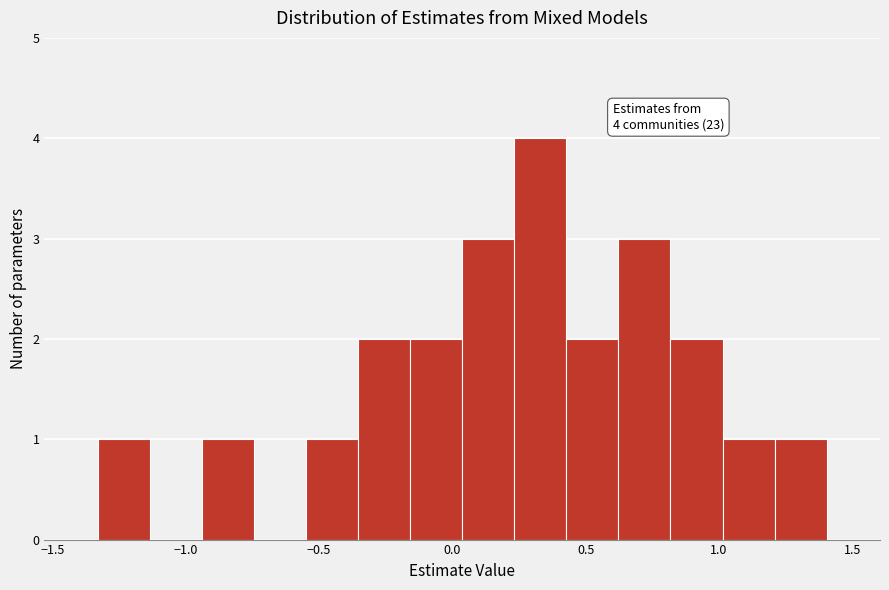

Around what value on the x-axis is the tallest bar? Give the approximate position of its centre, as read against the axis.

0.35